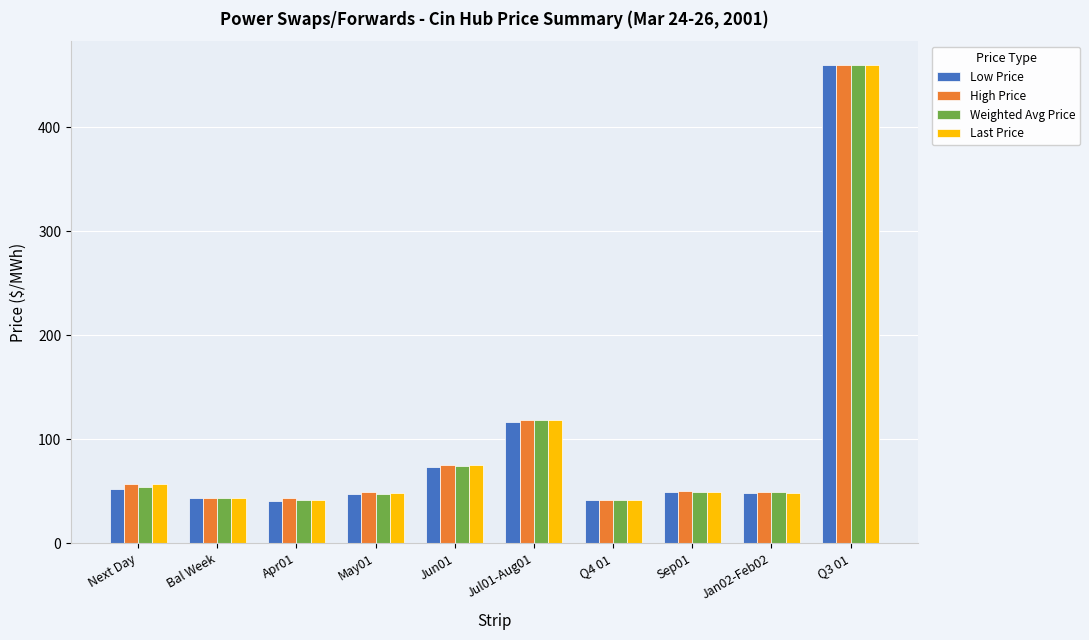

Is it true that Last Price equals 57.4 at Apr01?

False